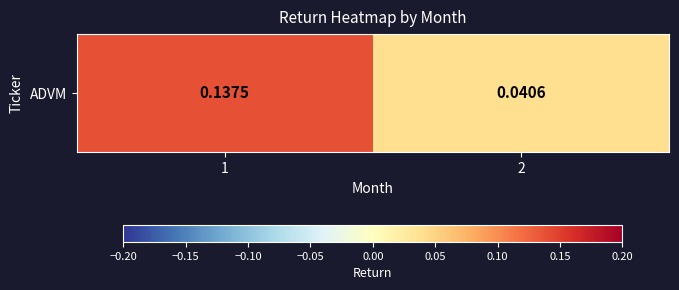

Which has a higher value, 2 or 1?

1